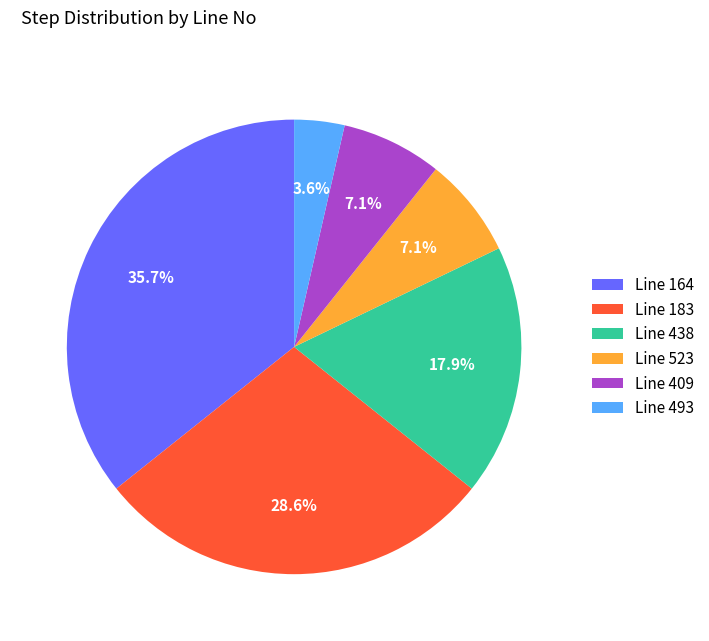

What percentage do Line 523 and Line 183 together represent?

35.7%